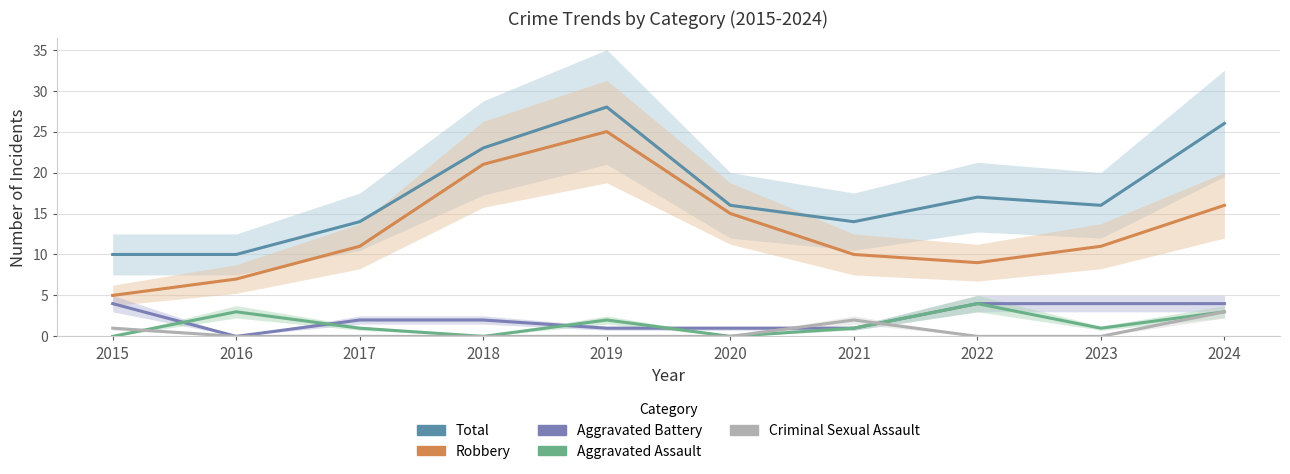

How many Criminal Sexual Assault values are between 0 and 1?

8